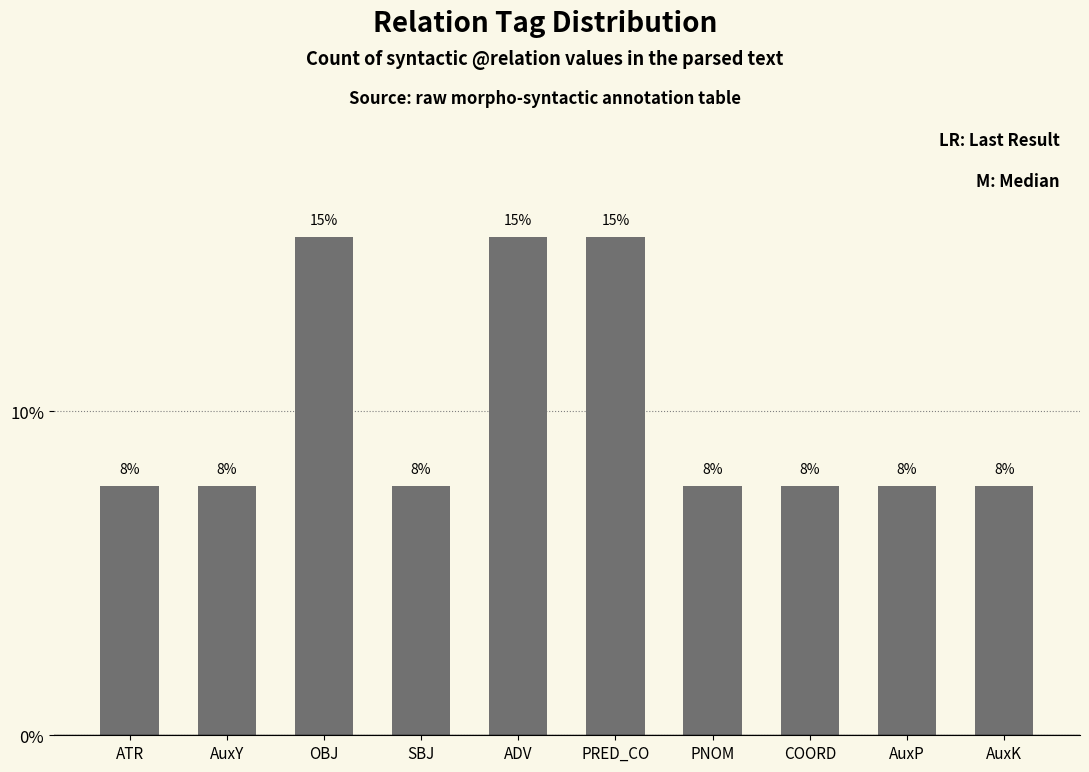

Are the bars horizontal?

No